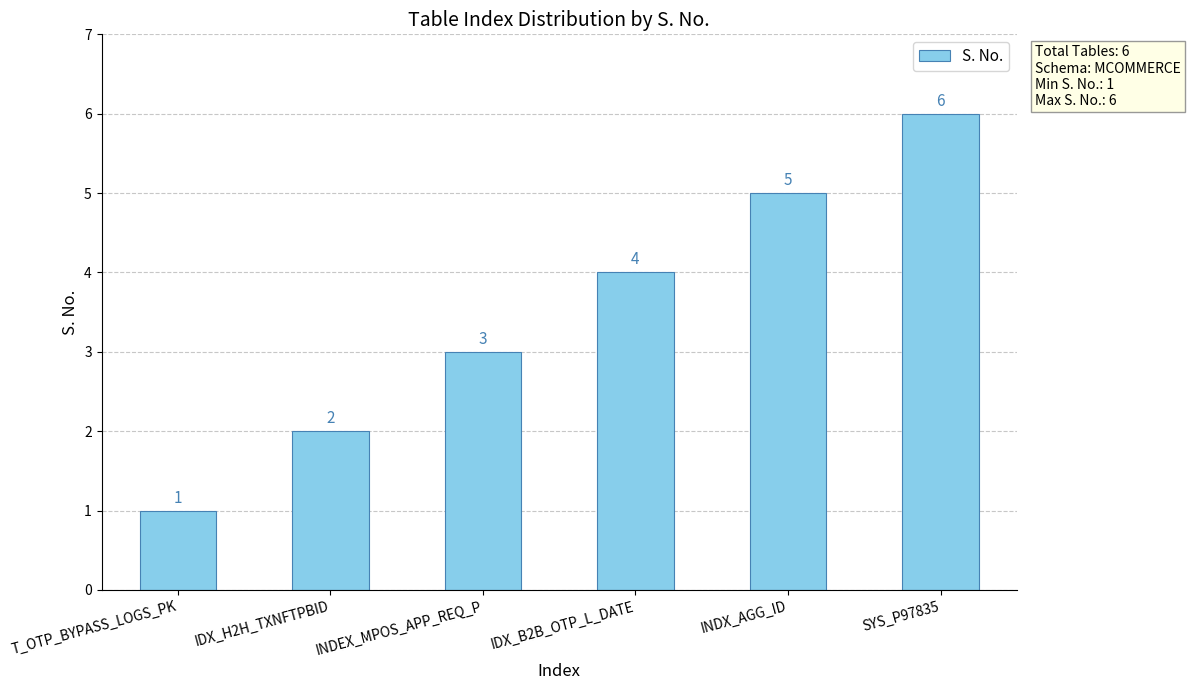

What is the ratio of the value at T_OTP_BYPASS_LOGS_PK to the value at INDX_AGG_ID?

0.2